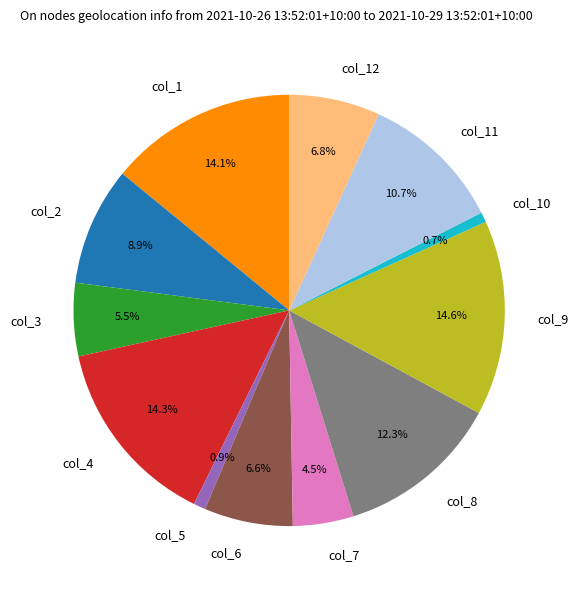

Does col_11 represent more than half of the total?

No